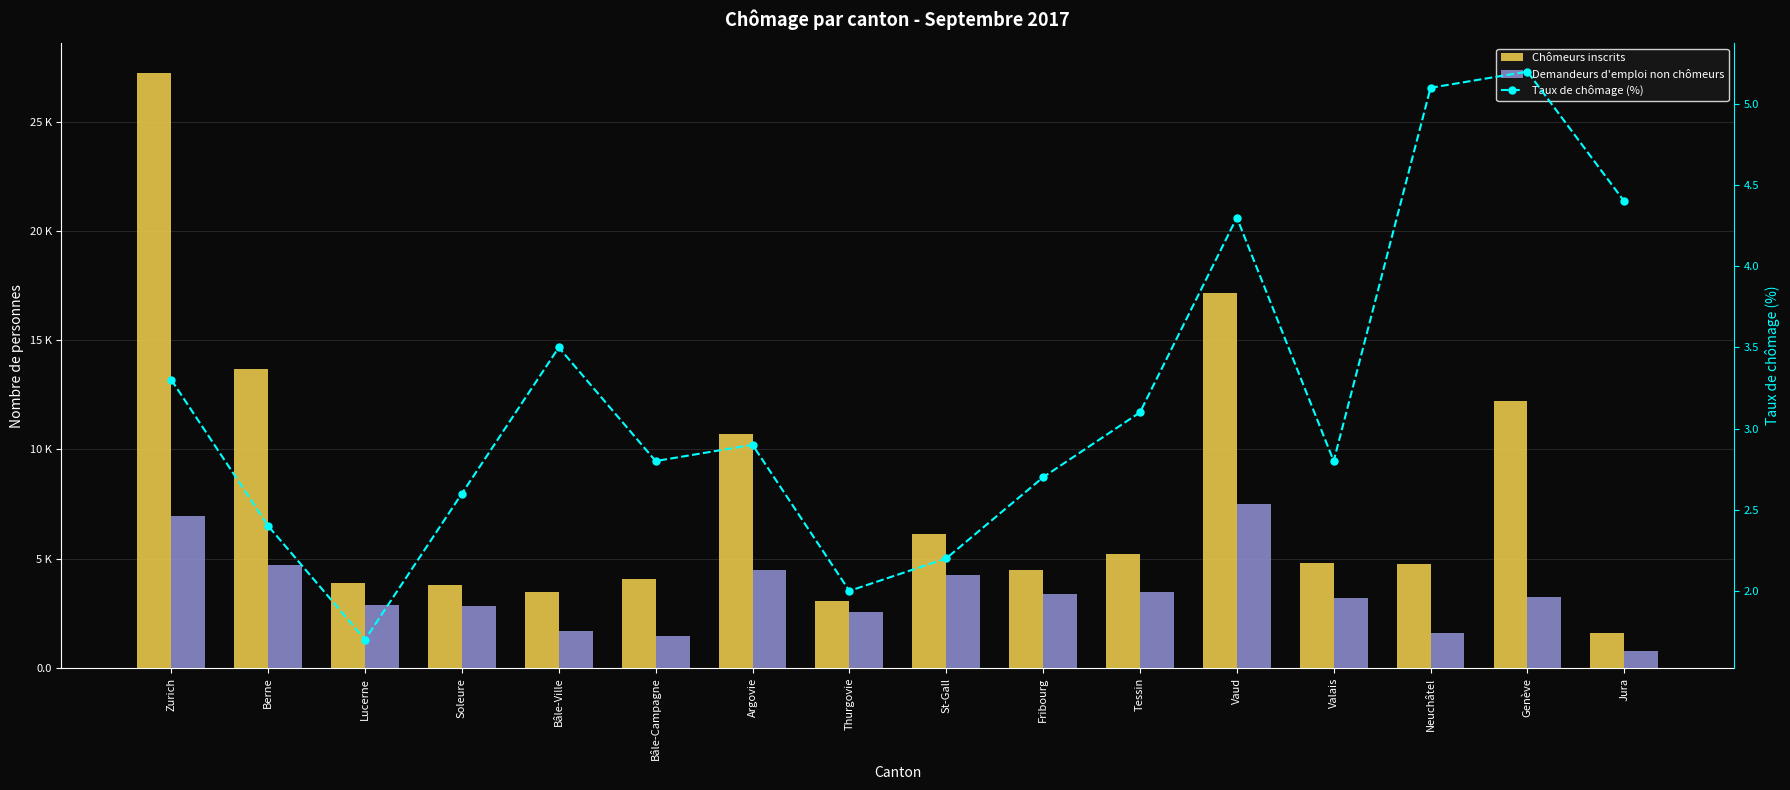

At how many categories does at least one series exceed 9828?

5